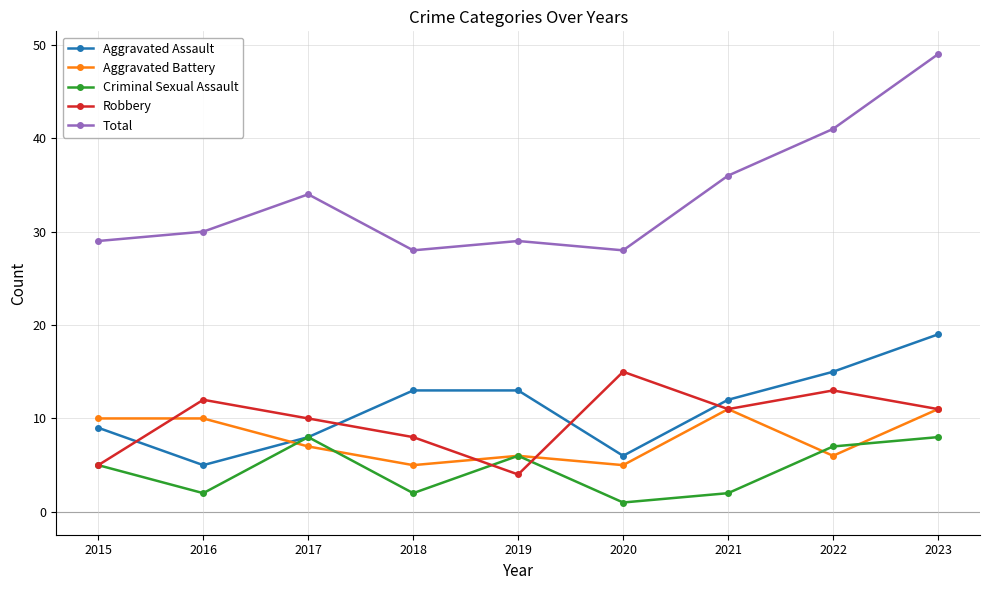

Reading left to right, extract all data points from this chart.

Aggravated Assault: 9	5	8	13	13	6	12	15	19
Aggravated Battery: 10	10	7	5	6	5	11	6	11
Criminal Sexual Assault: 5	2	8	2	6	1	2	7	8
Robbery: 5	12	10	8	4	15	11	13	11
Total: 29	30	34	28	29	28	36	41	49